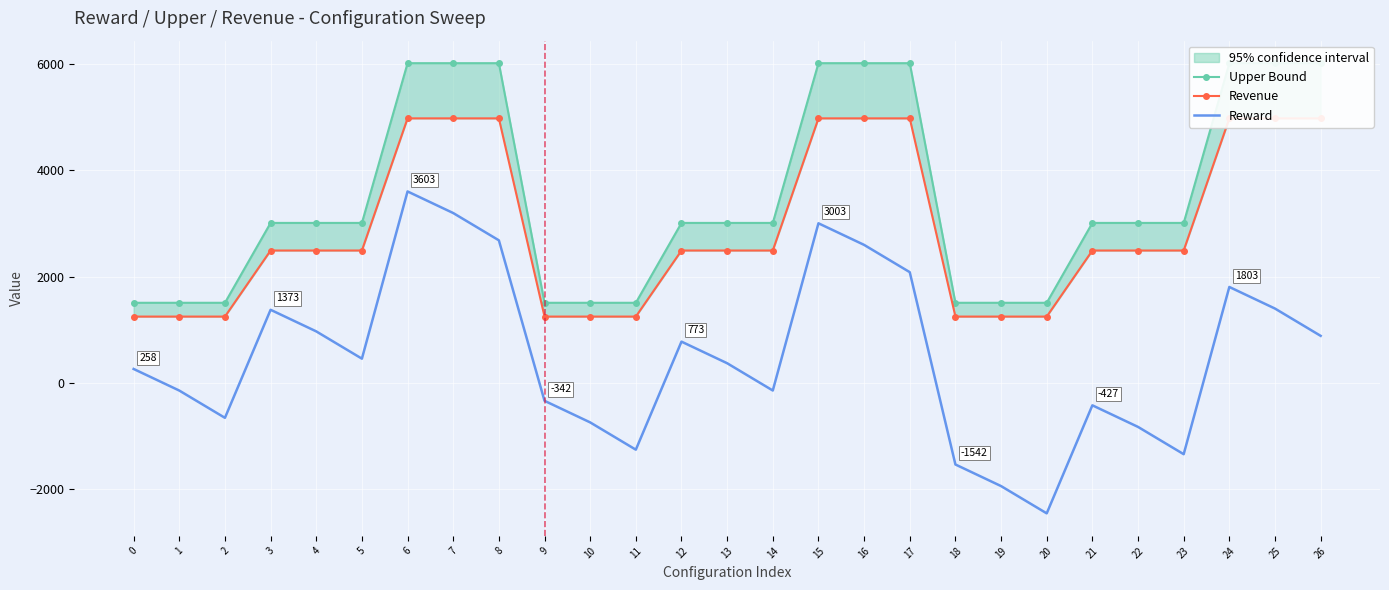

What is the approximate value of Reward at 12?

773